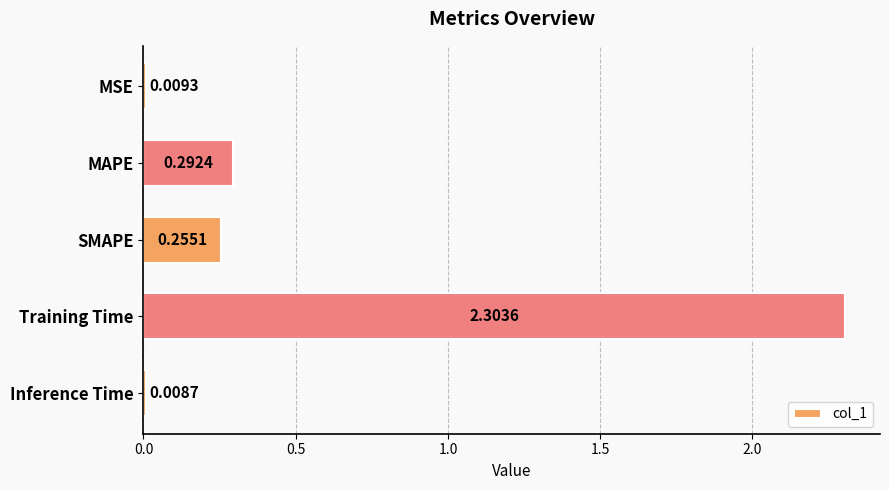

What is the greatest value displayed?

2.3